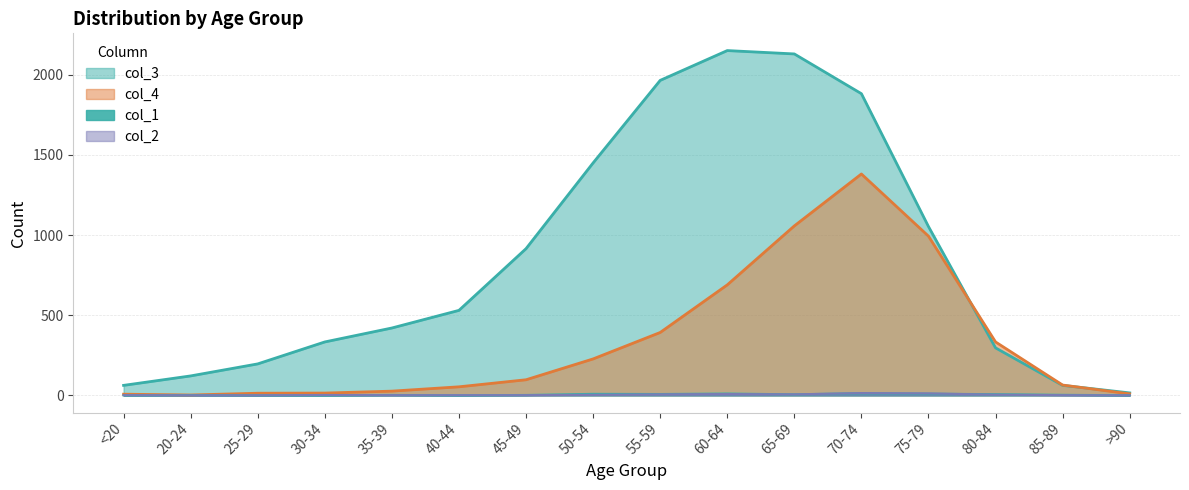

At how many categories does at least one series exceed 1723?

4